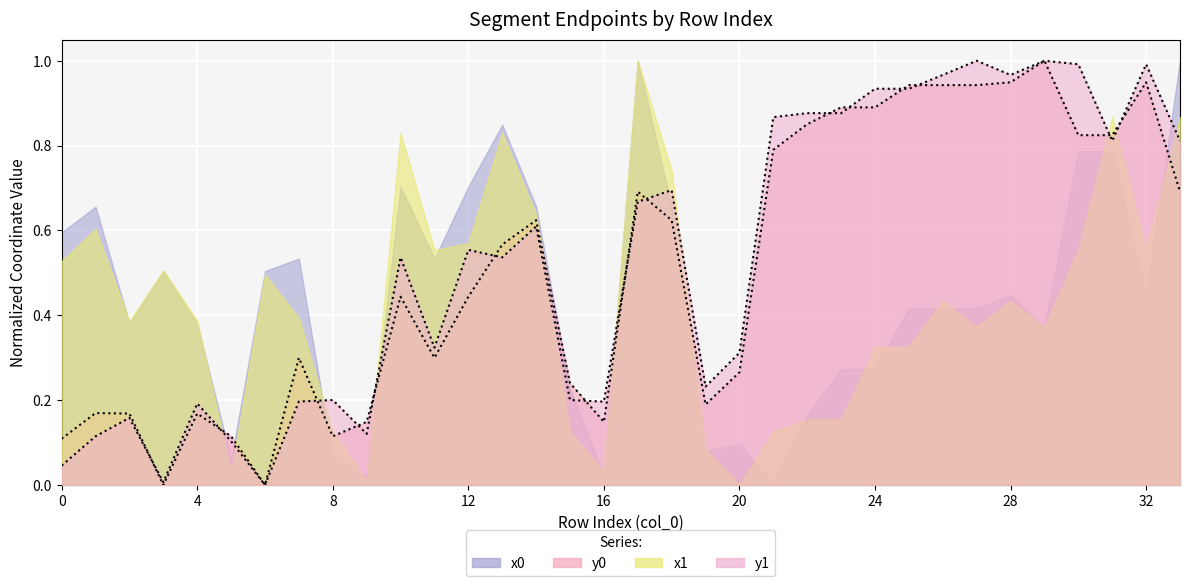

Is it true that y1 equals 0.8 at 31?

True